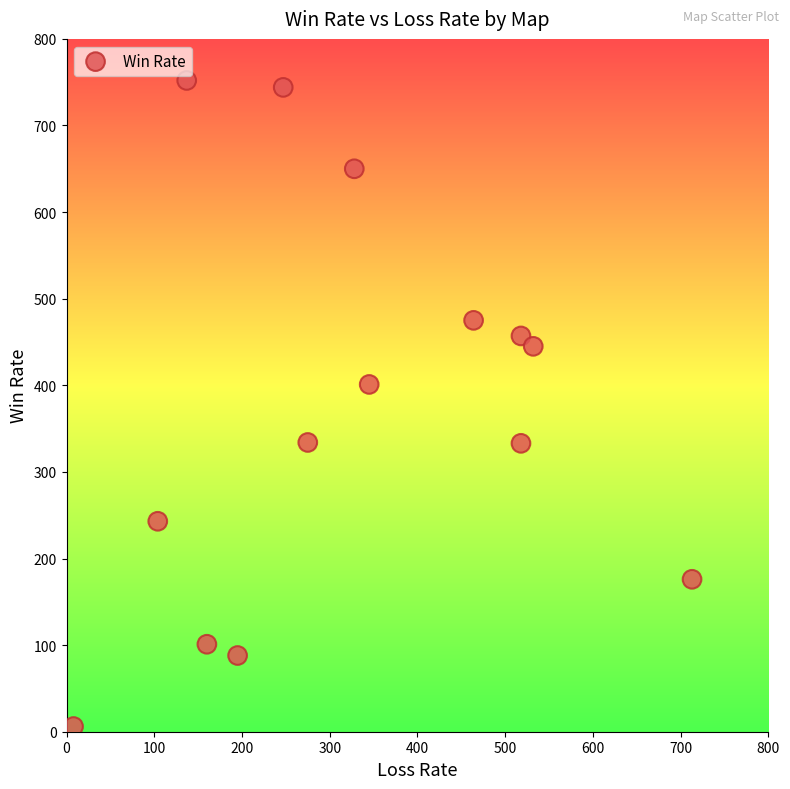

What Y value in the scatter plot is closest to 379?

401